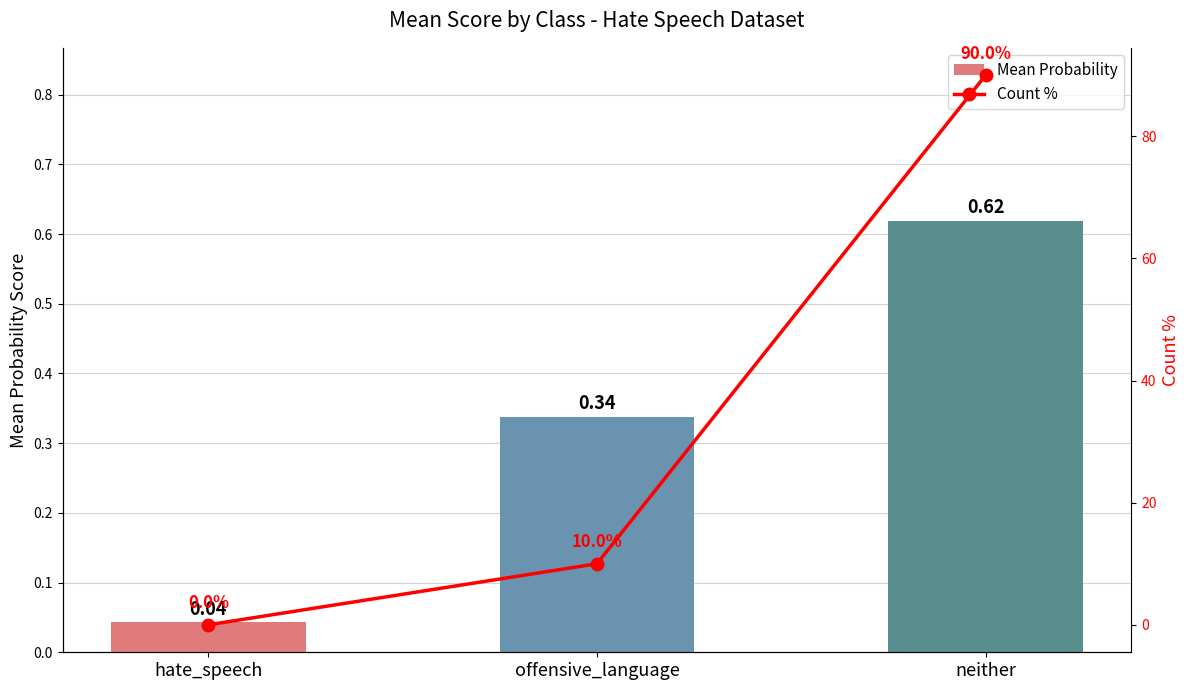

Which series has the largest range (max minus min)?

Count %